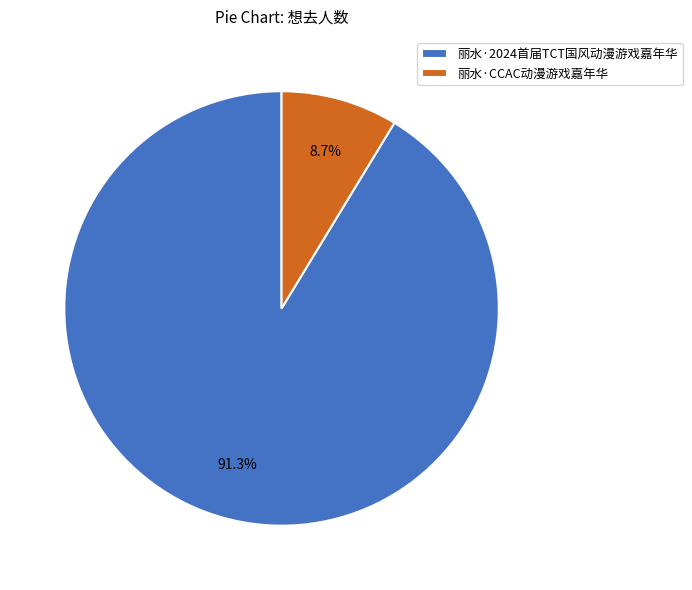

What is the ratio of the value at 丽水·CCAC动漫游戏嘉年华 to the value at 丽水·2024首届TCT国风动漫游戏嘉年华?

0.1